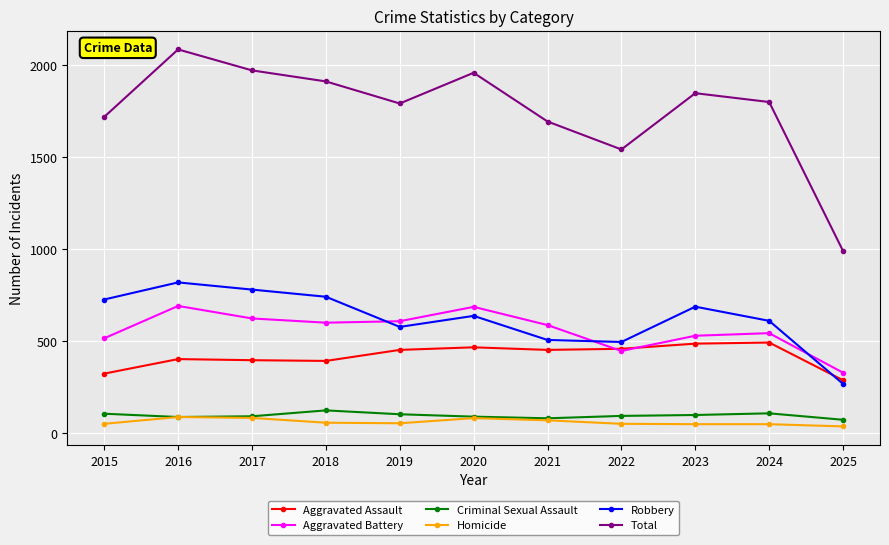

How many lines are shown in the chart?

6